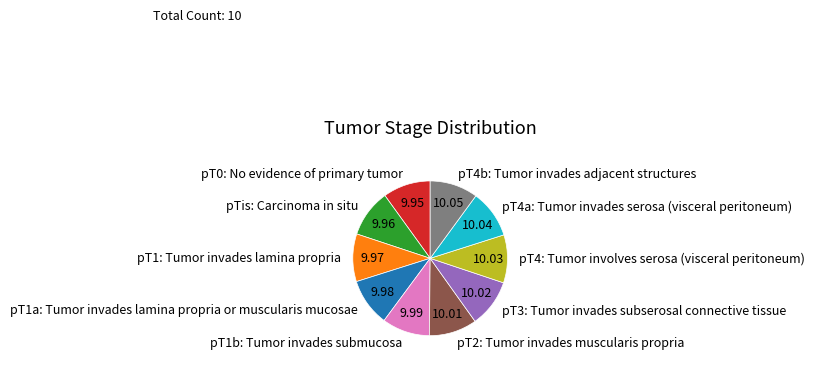

Combined, do pT1b: Tumor invades submucosa and pT0: No evidence of primary tumor account for over 50%?

No